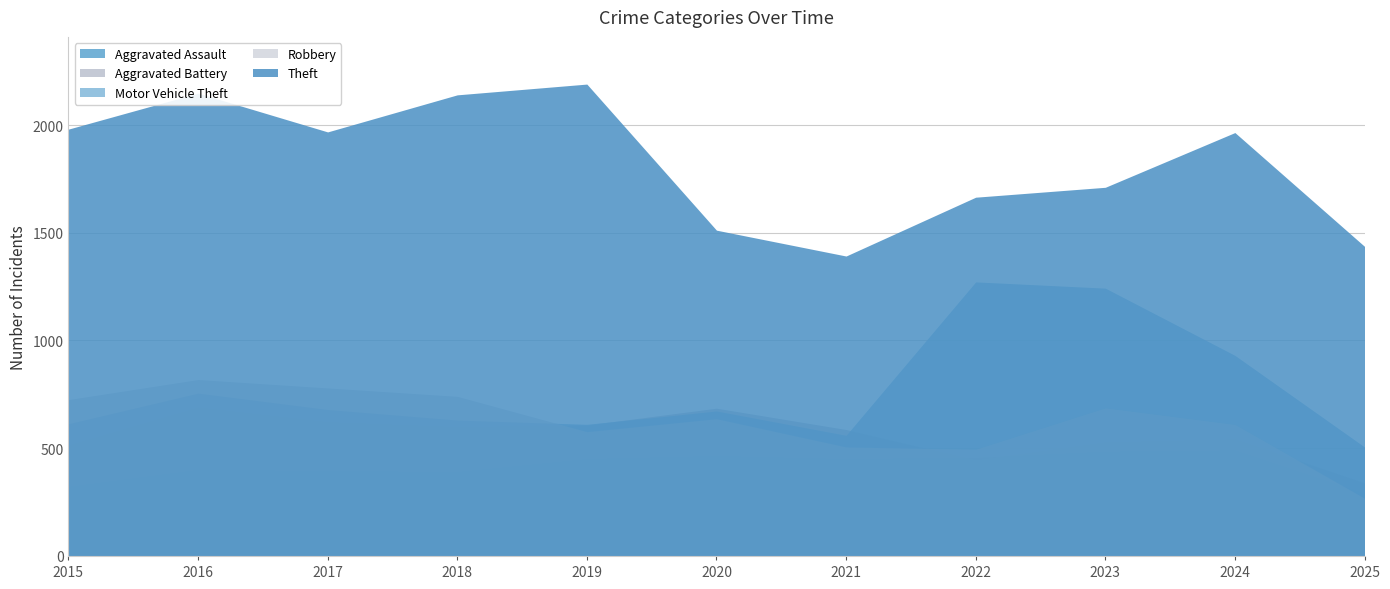

How many lines are shown in the chart?

5